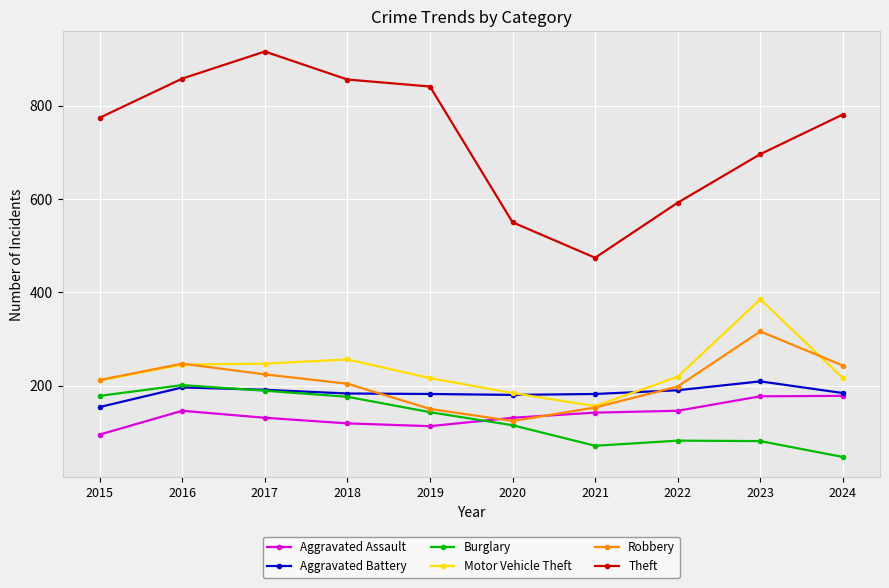

What is the difference between the maximum and second lowest values in the Robbery series?

166